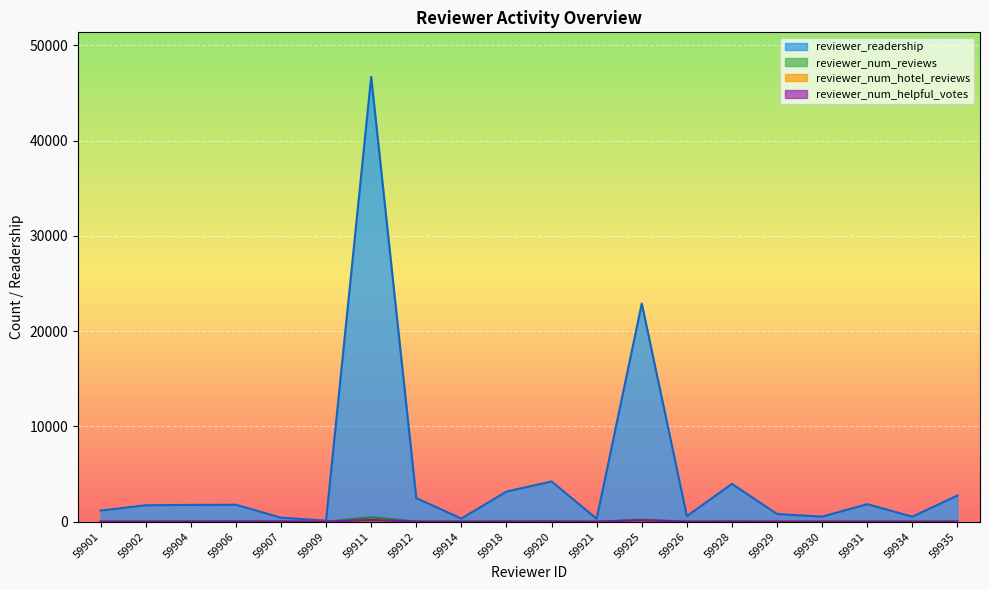

How many data points in reviewer_num_hotel_reviews are above 4?

8